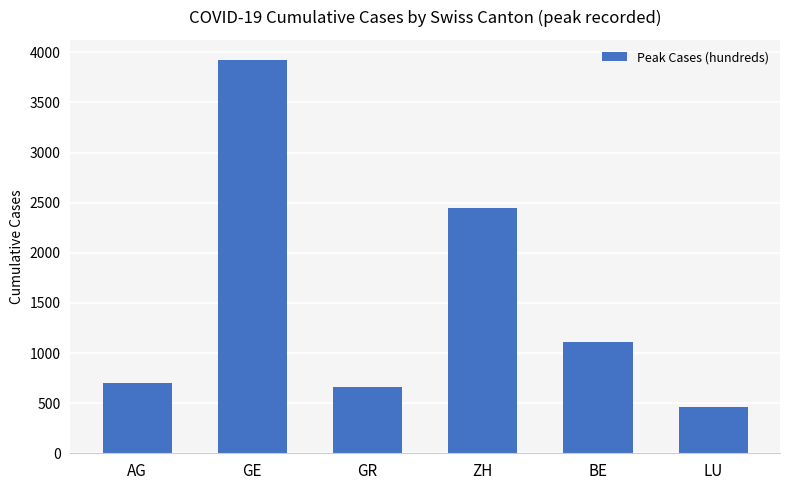

What is the sum of all values?

9309